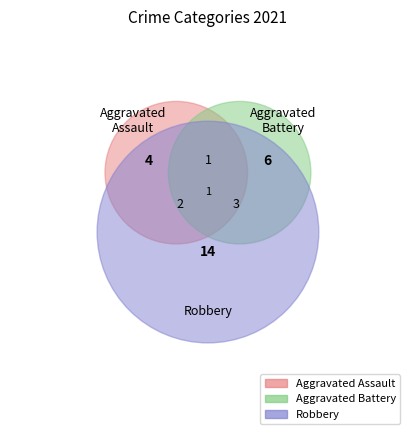

Which category accounts for the majority?

Robbery